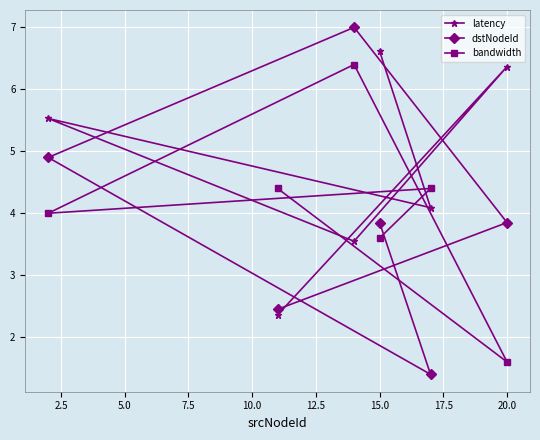

What is the minimum value shown in the chart?

1.4